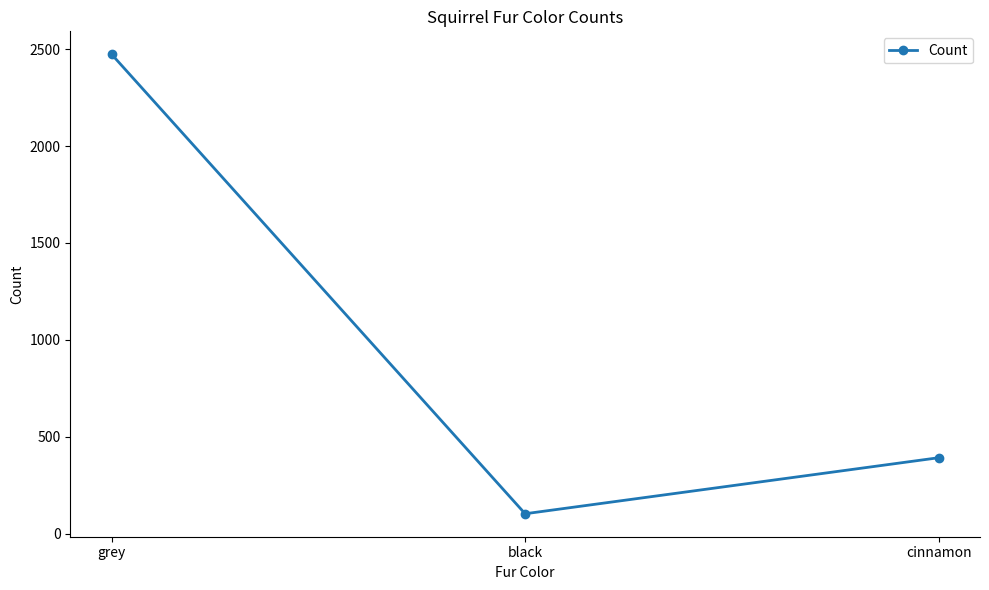

True or false: the data shows 2473 at grey.

True